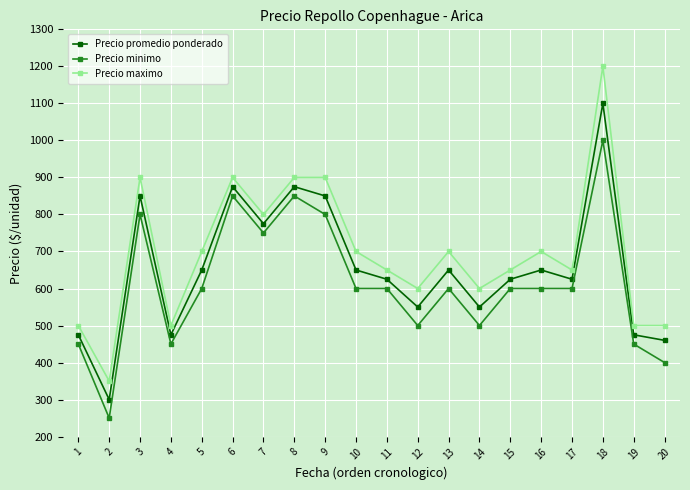

In Precio promedio ponderado, how many points are higher than both neighbors (excluding endpoints)?

6